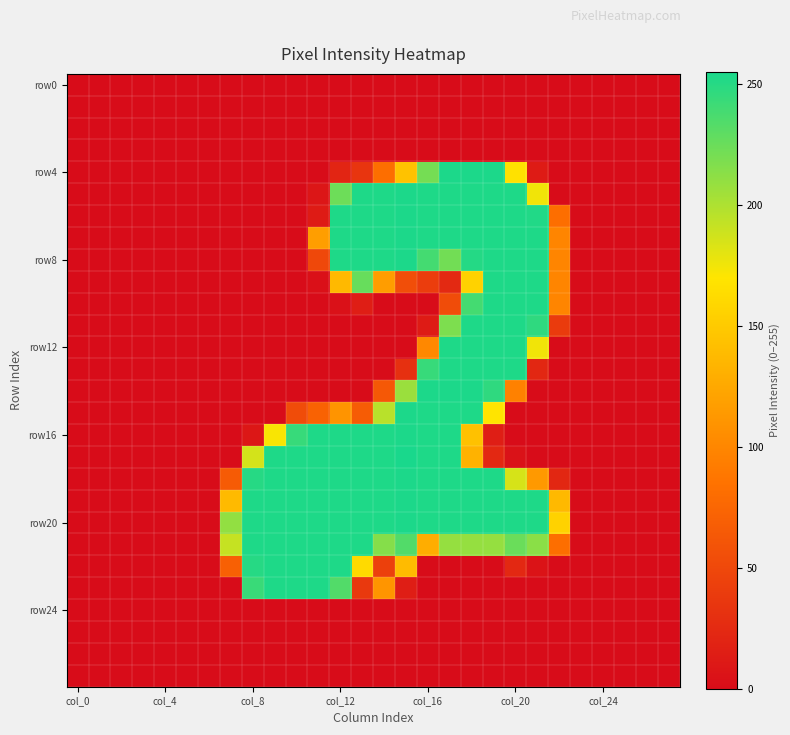

Which label corresponds to the smallest value in the chart?

col_0